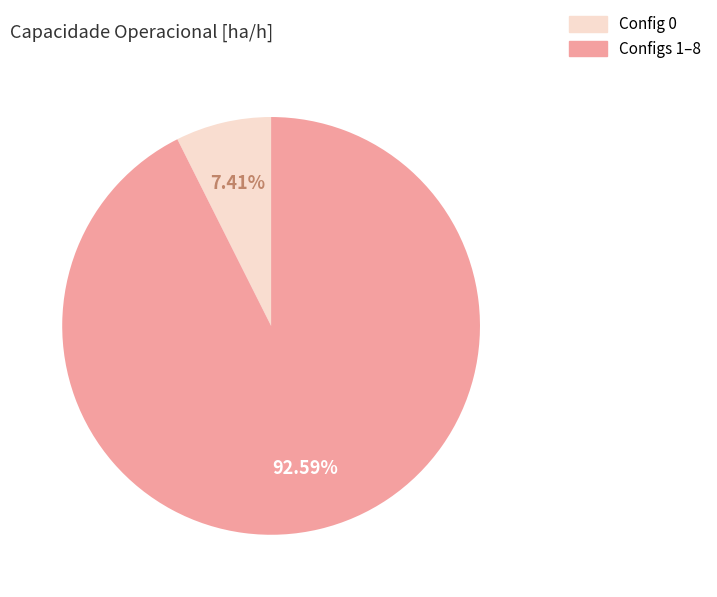

Is there any slice that represents more than half of the pie?

Yes